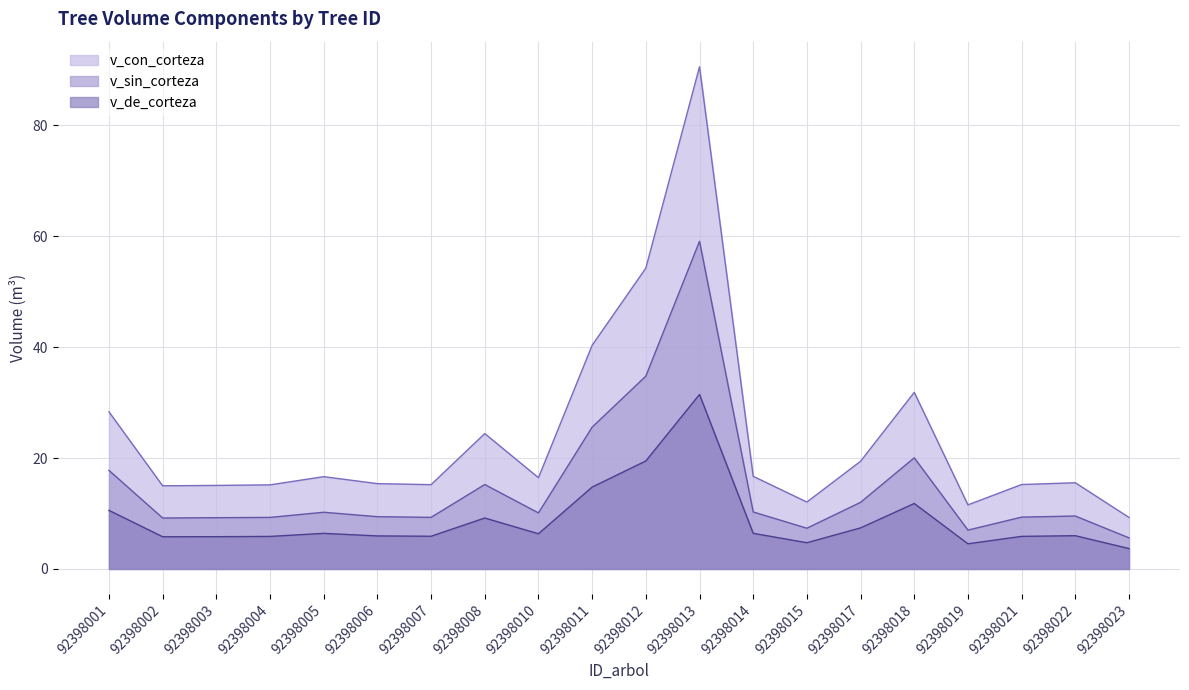

Which series changed the most between 92398014 and 92398018?

v_con_corteza